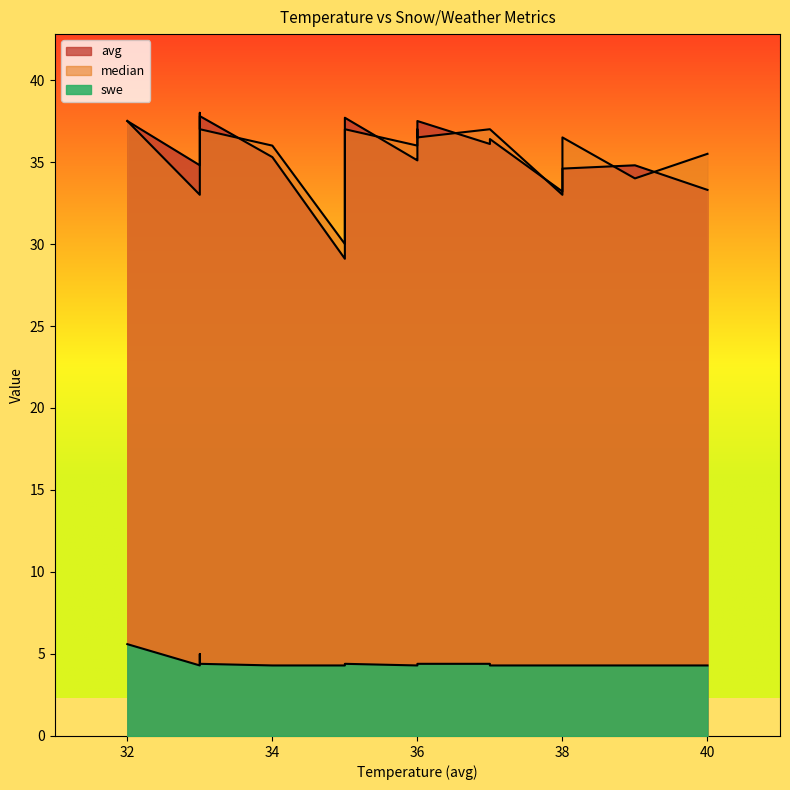

Does the chart display data point markers on the line(s)?

No